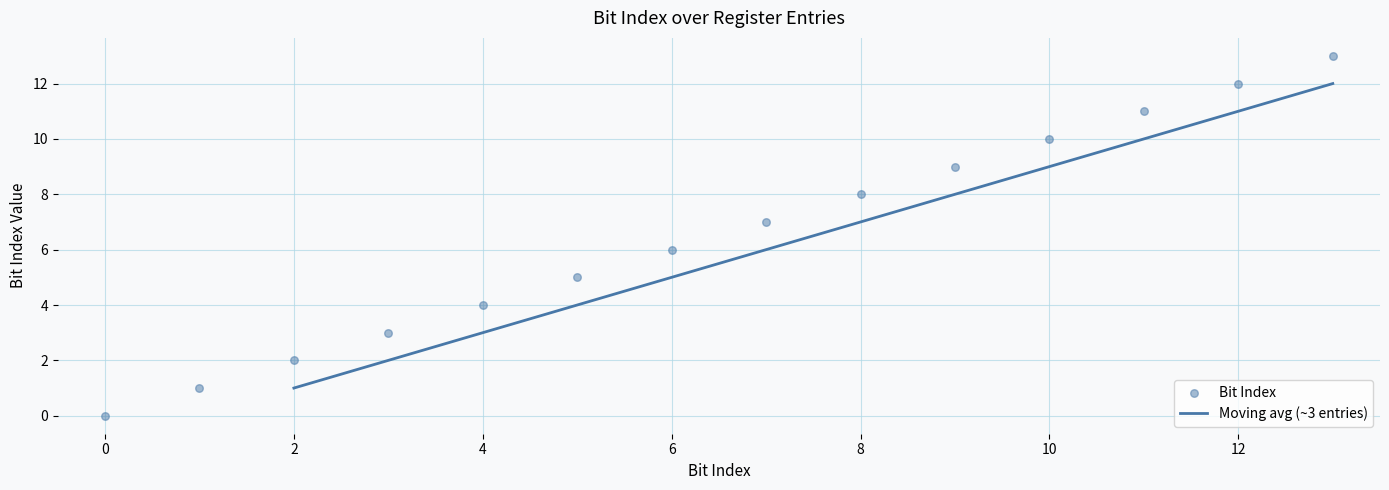

Is it true that Moving avg (~3 entries) equals 2.6 at 6?

False